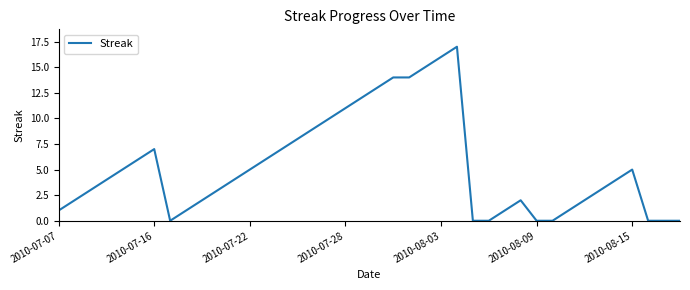

What is the greatest value displayed?

17